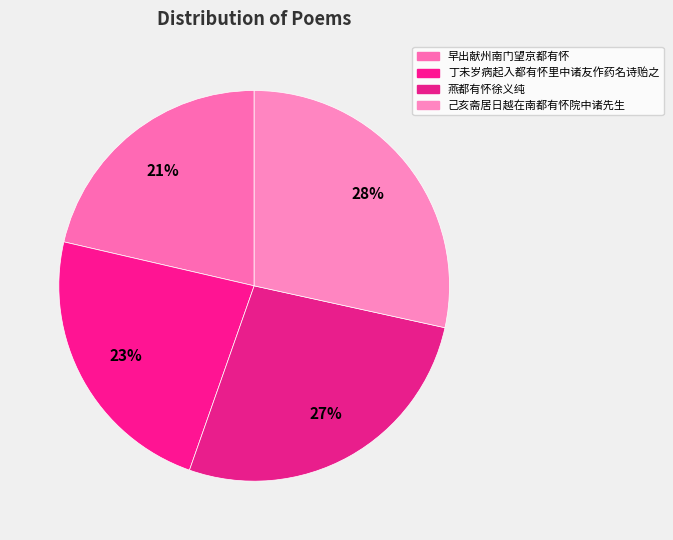

Approximately how many times larger is the value at 丁未岁病起入都有怀里中诸友作药名诗贻之 compared to 己亥斋居日越在南都有怀院中诸先生?

0.8